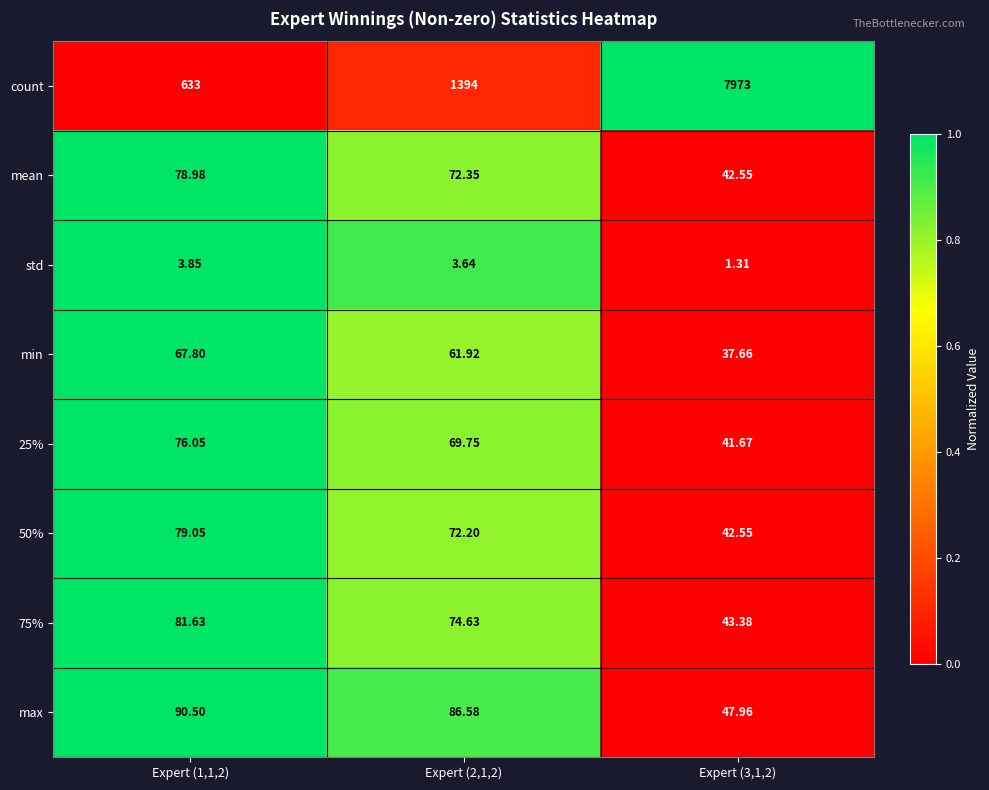

Which category has the lowest value across all series?

Expert (3,1,2)